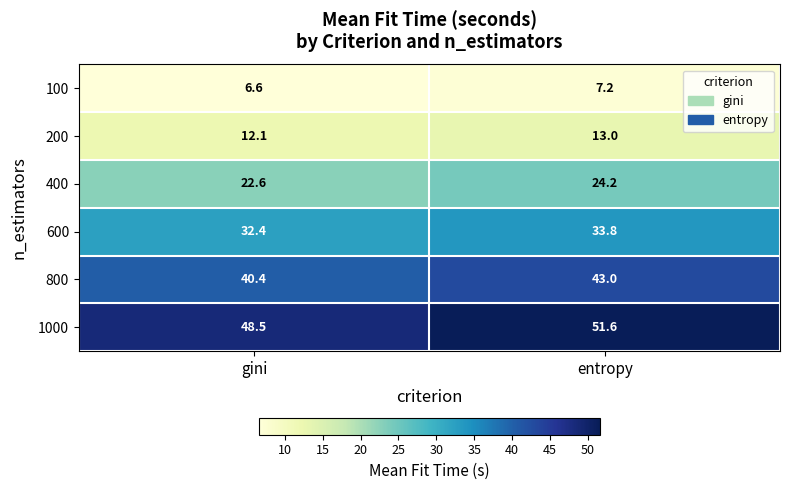

How many categories are shown in the chart?

2